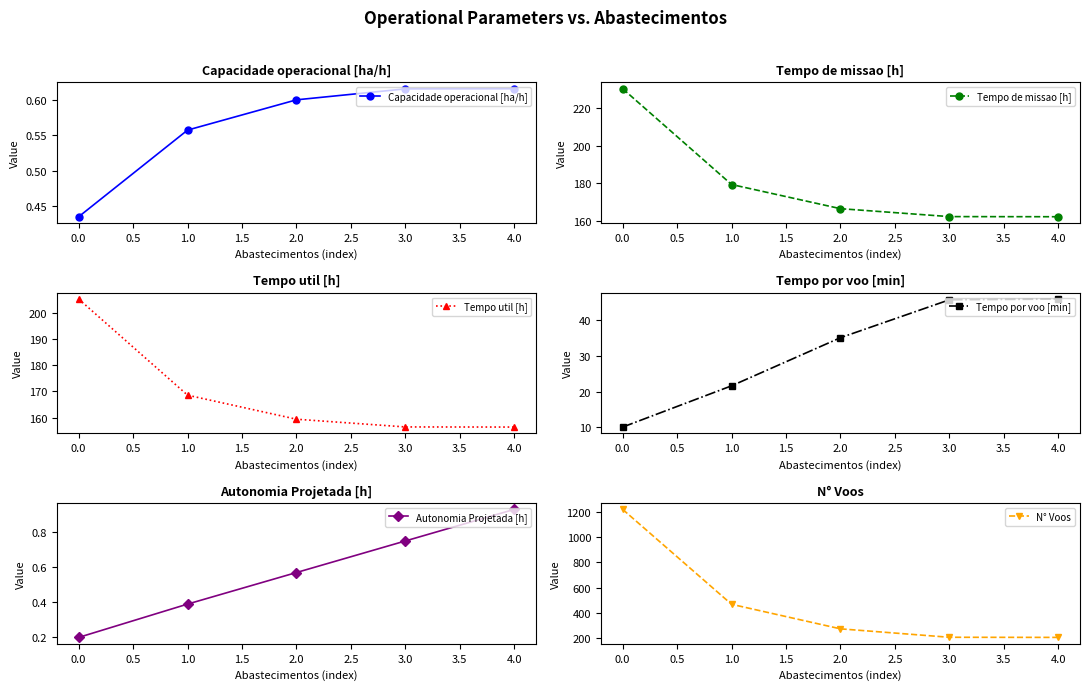

What is the difference between the maximum and minimum values in the Capacidade operacional [ha/h] series?

0.2